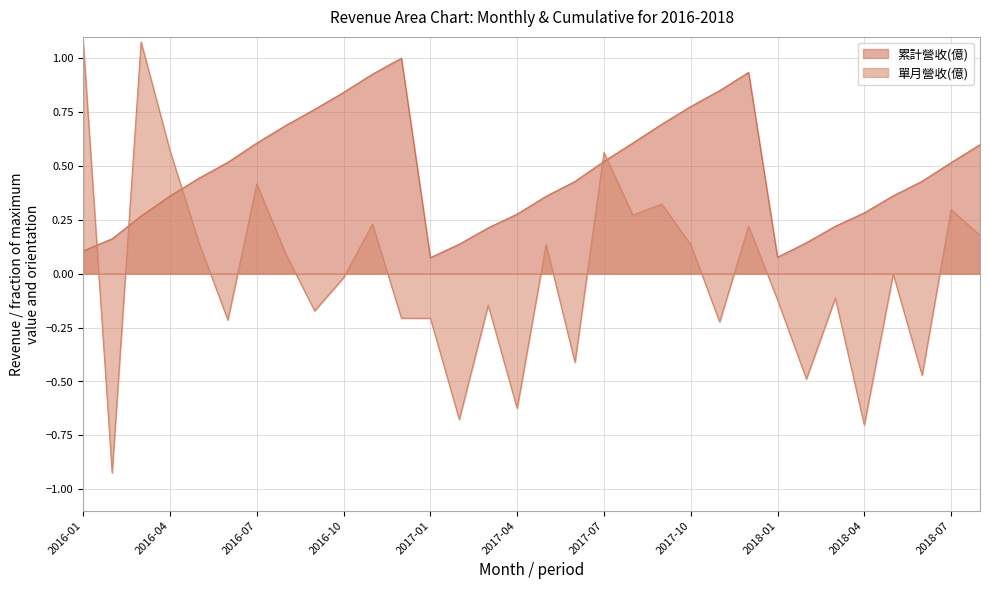

Which series ends up on top after the final intersection of 累計營收(億) and 單月營收(億)?

累計營收(億)